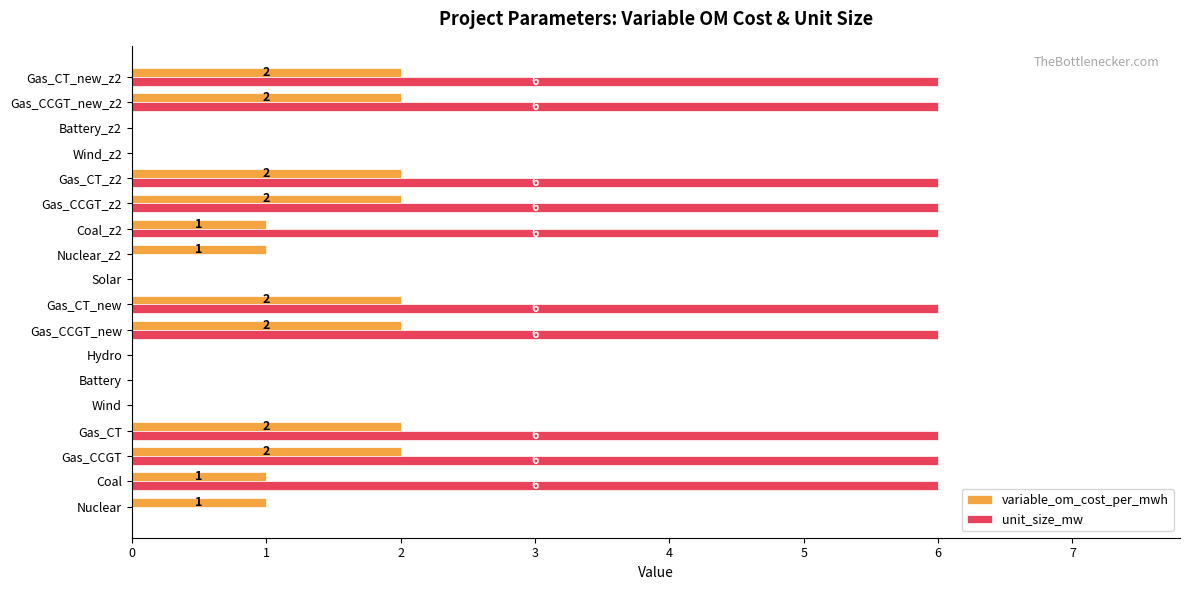

Which series has the widest spread of values?

unit_size_mw